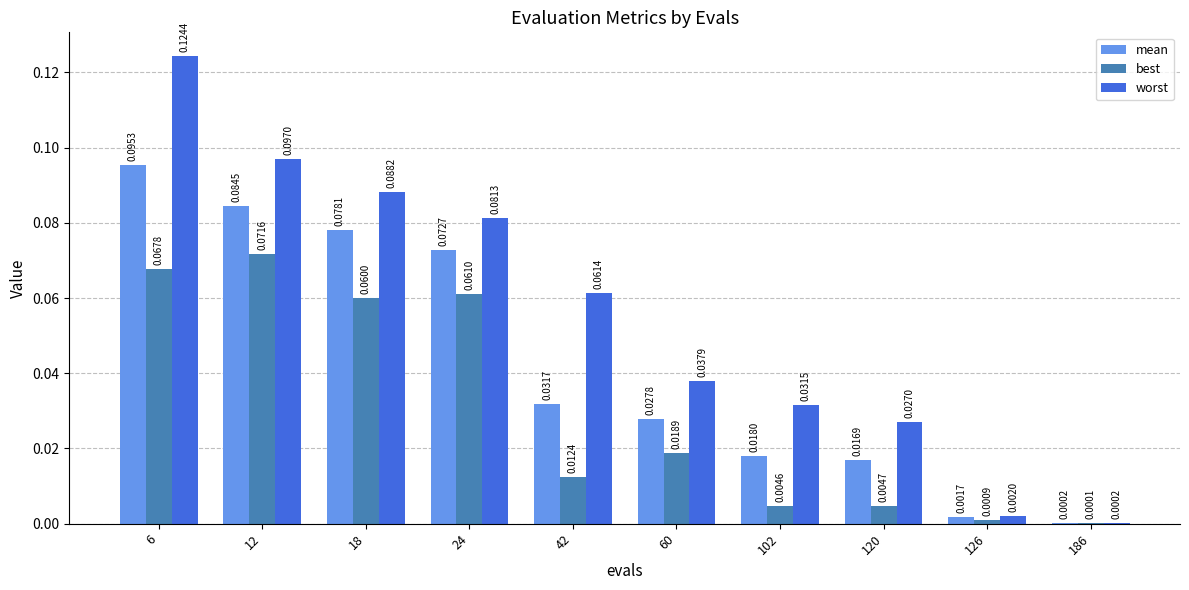

What is the sum of all best values?

0.3